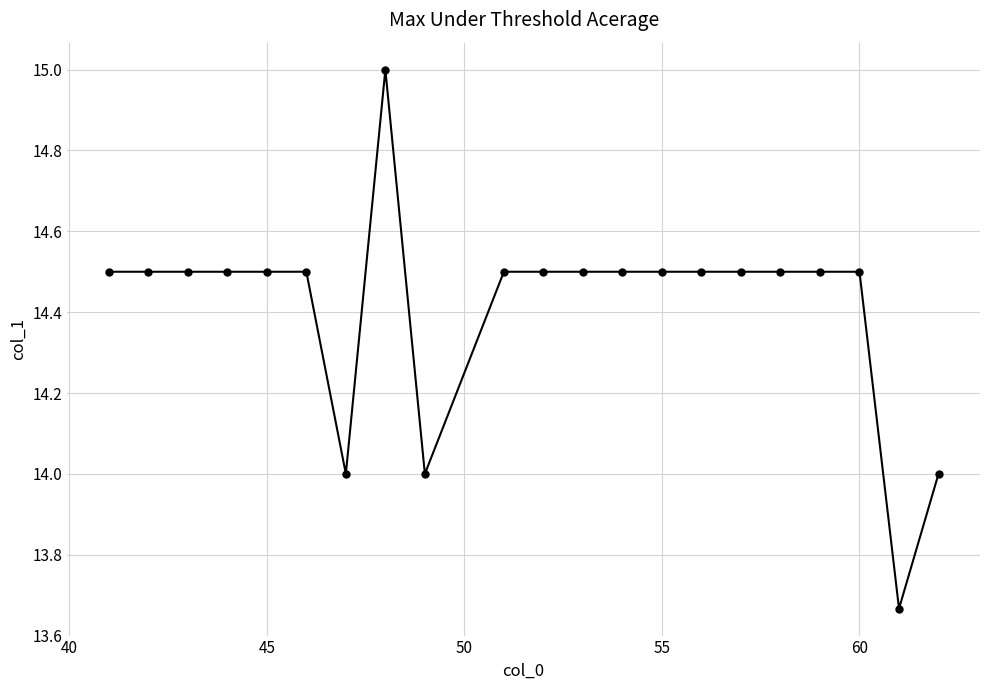

What is the value of the 15th point from the left?

14.5